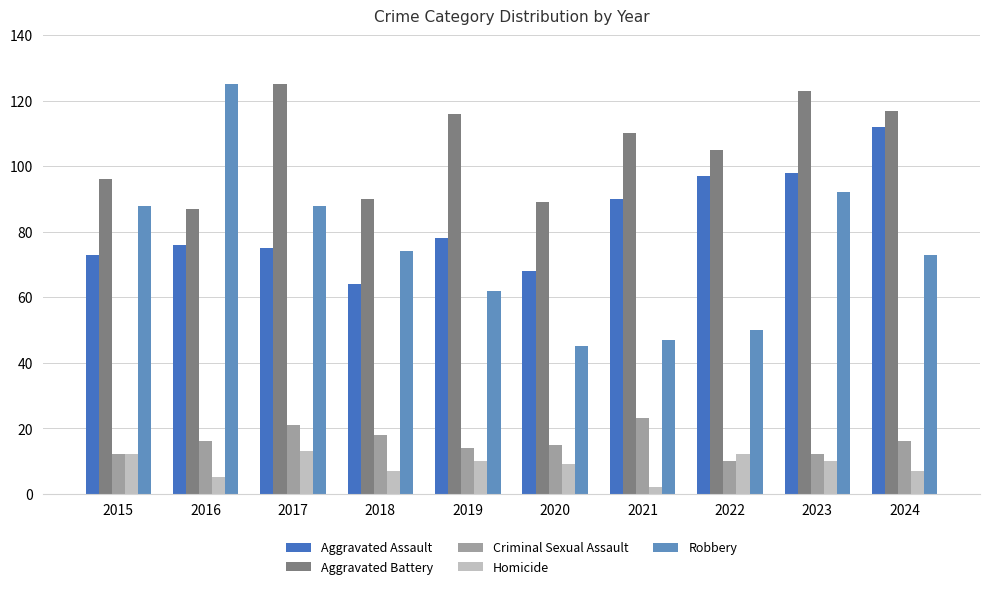

What is the sum of the Robbery values at 2018 and 2021?

121